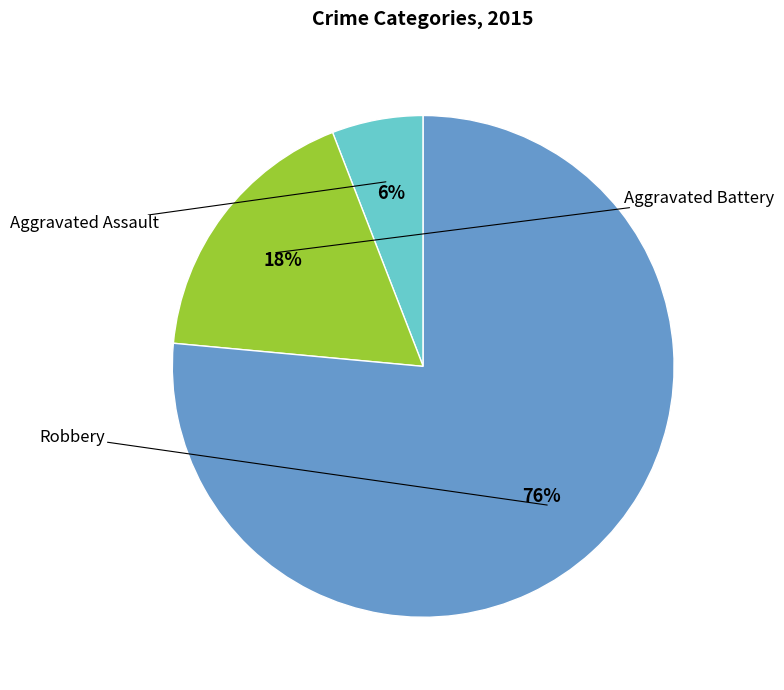

Is there any slice that represents more than half of the pie?

Yes